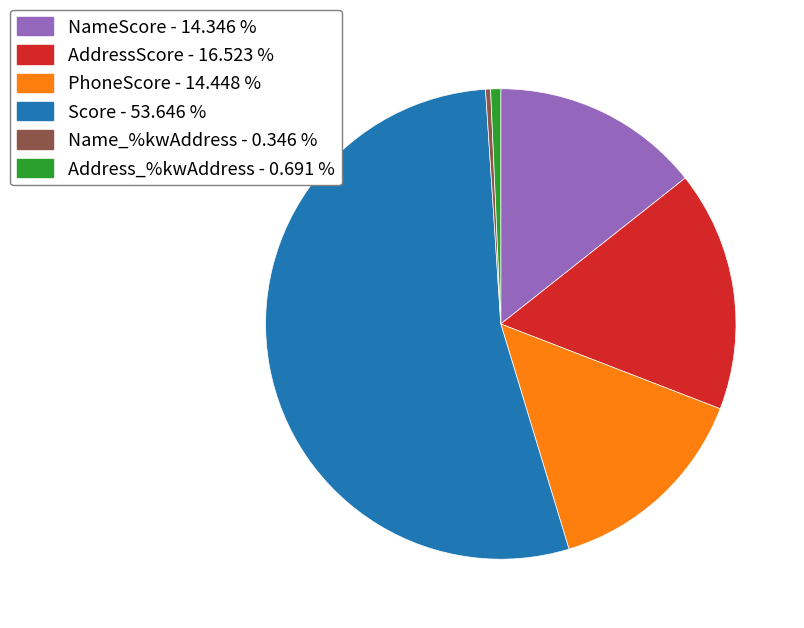

Do PhoneScore and AddressScore together represent more than half of the pie?

No